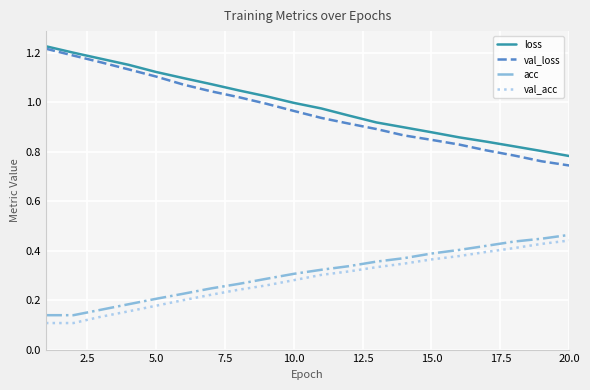

True or false: val_acc and loss cross at least once.

False